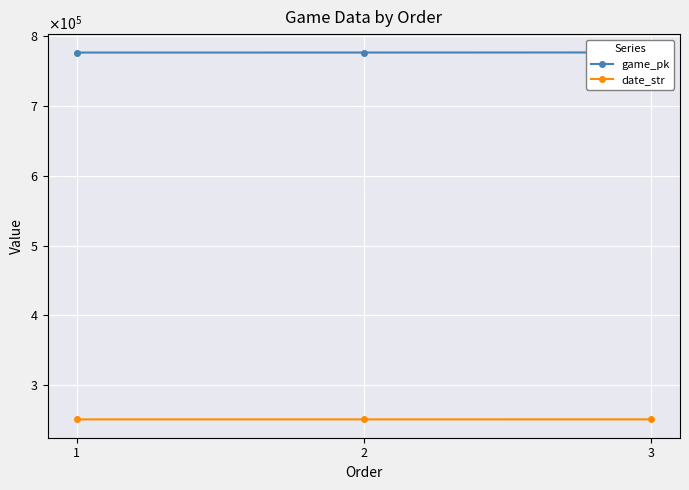

List the series in order of their overall mean, lowest first.

date_str, game_pk